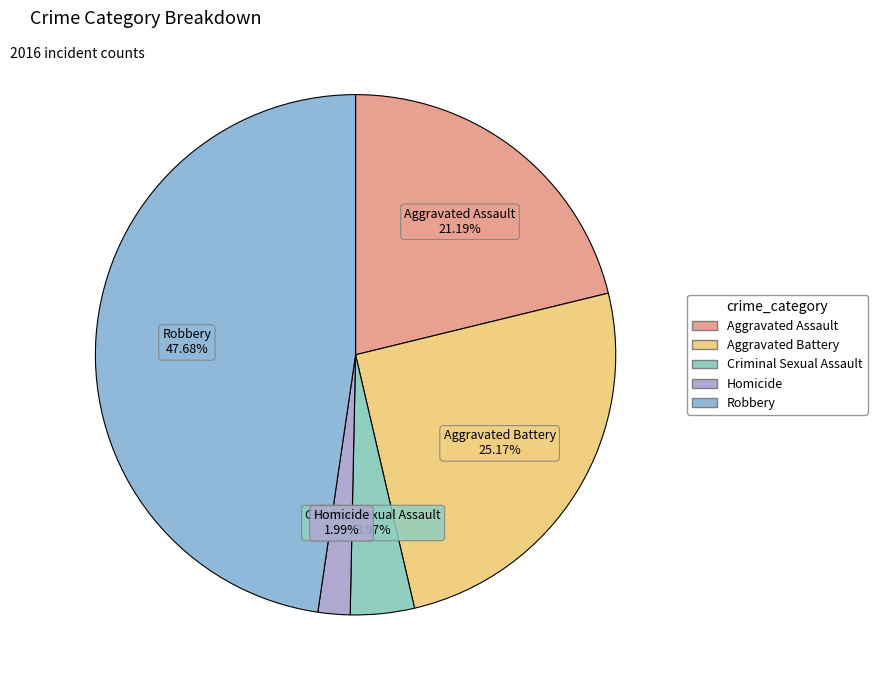

The Aggravated Battery slice represents 34% of the pie. True or false?

False